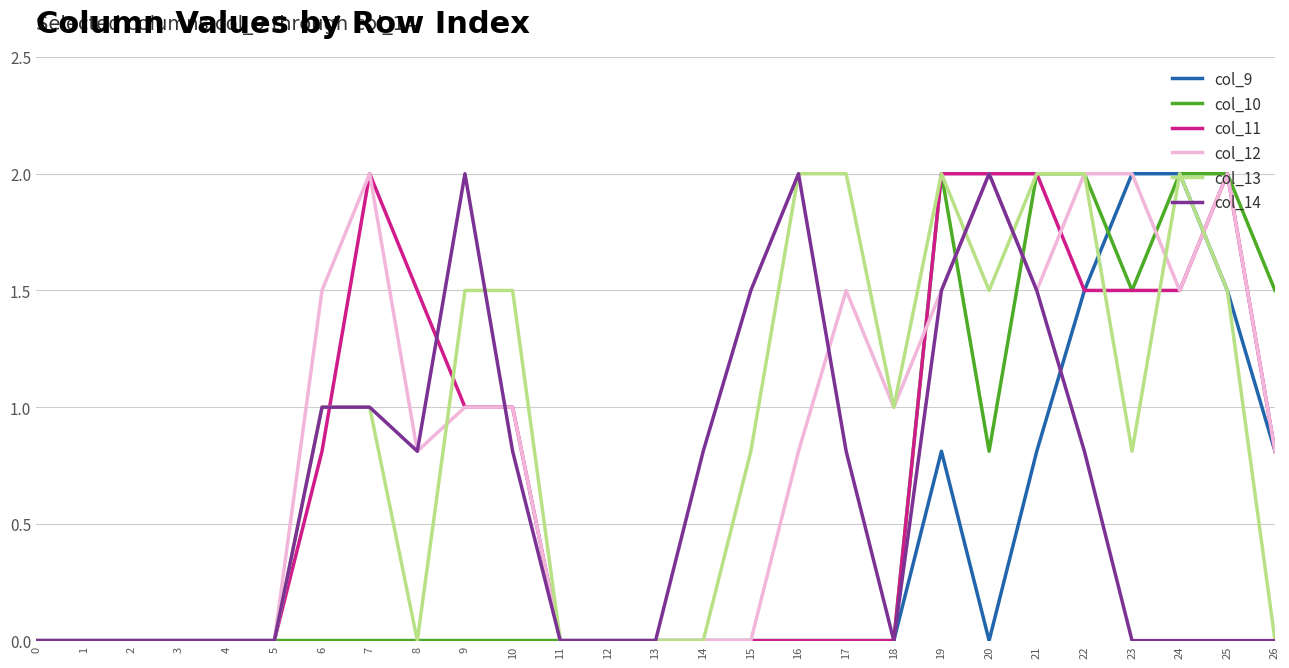

What is the total value across all series at 26?

3.9